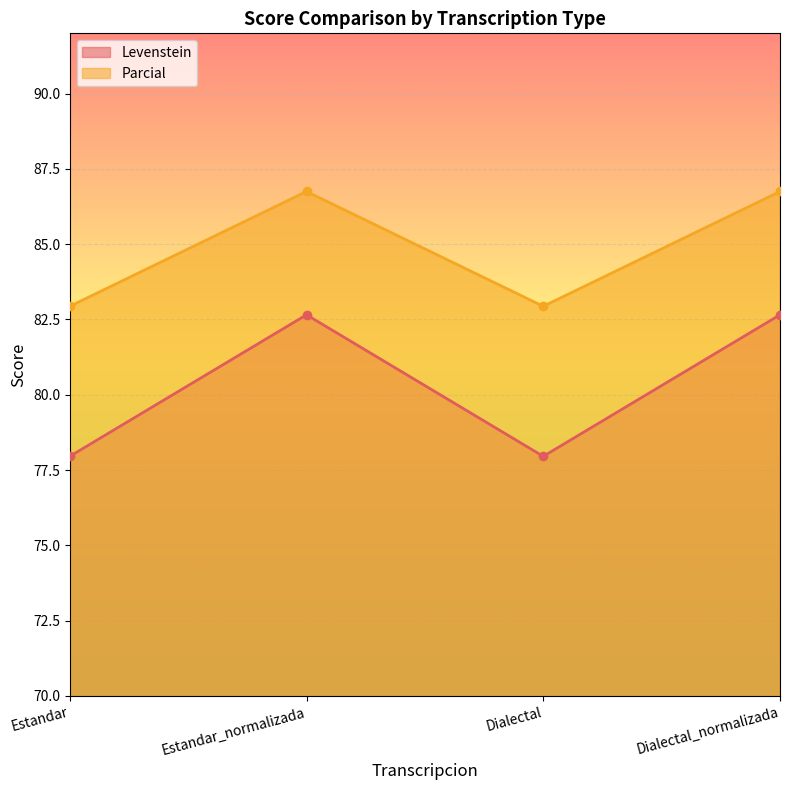

How many distinct data groups are displayed?

2